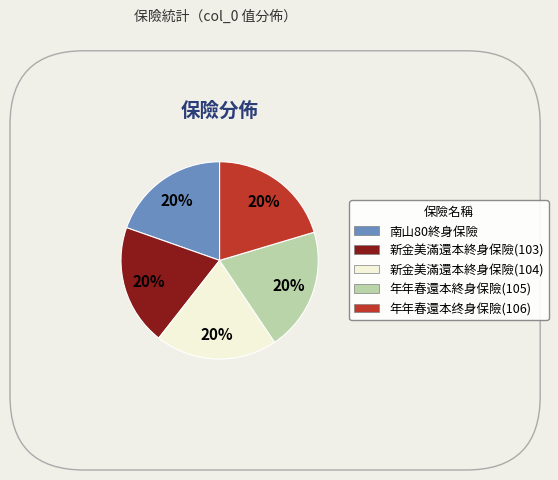

True or false: 新金美滿還本終身保險(104) accounts for 9% of the total.

False